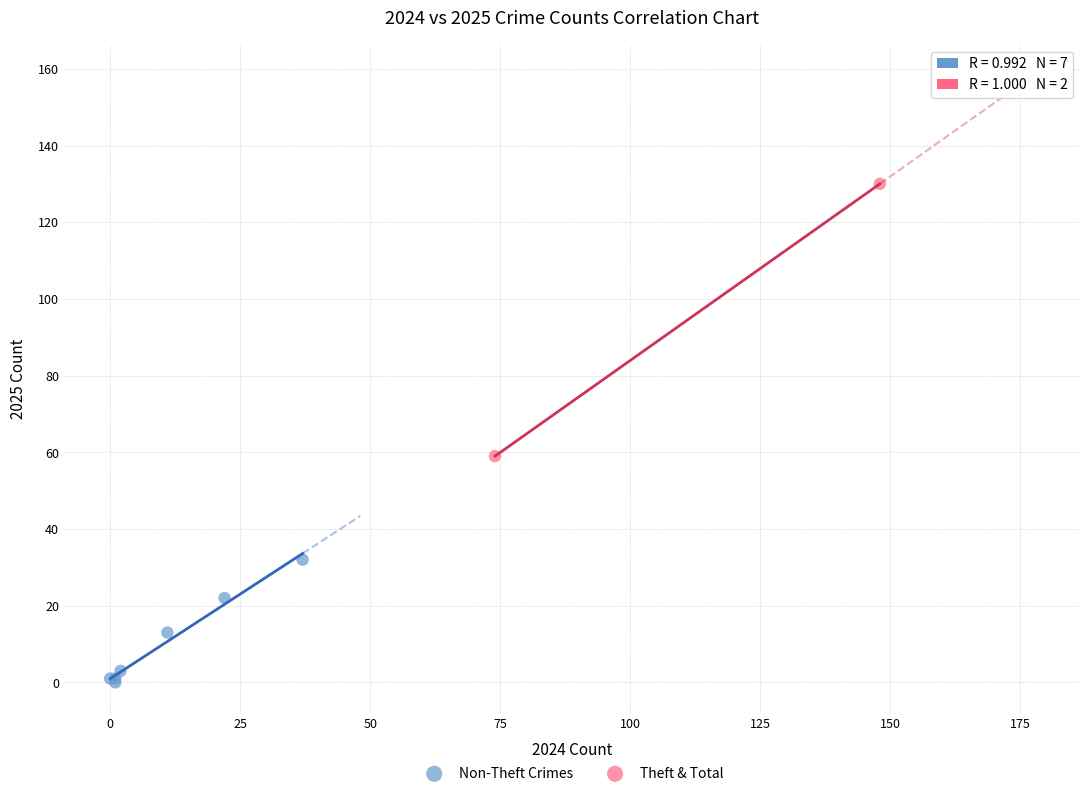

What are all the series names shown in the legend?

Non-Theft Crimes, Theft & Total